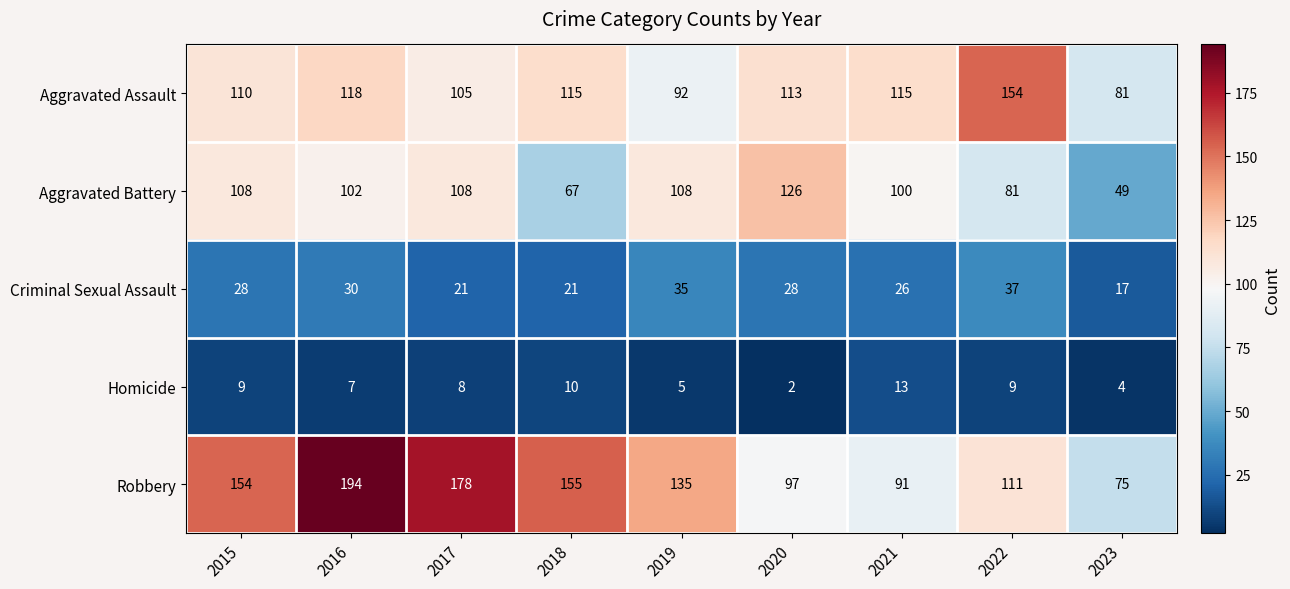

What is the difference between the Robbery values at 2018 and 2020?

58